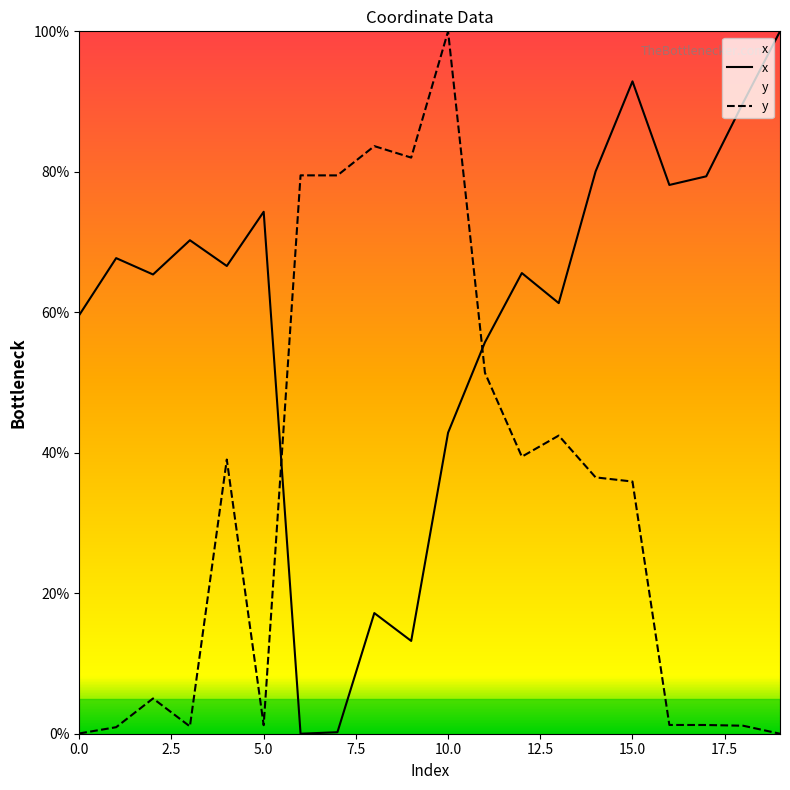

Between 16 and 3, which is larger?

16